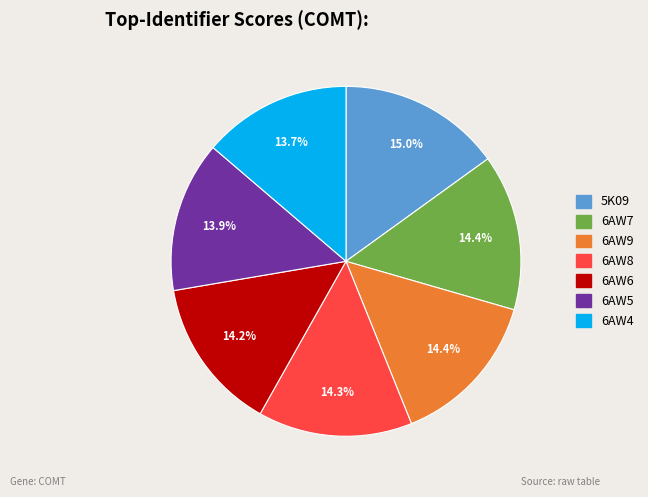

What is the largest slice in the pie chart?

5K09